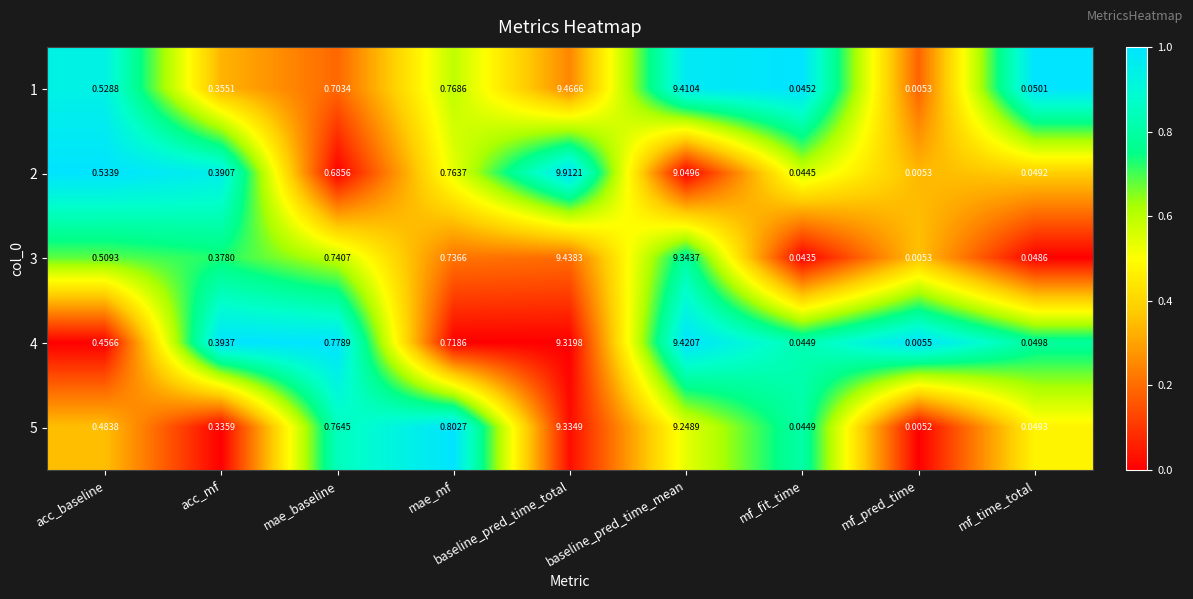

Which category has the lowest value in the 4 series?

mf_pred_time